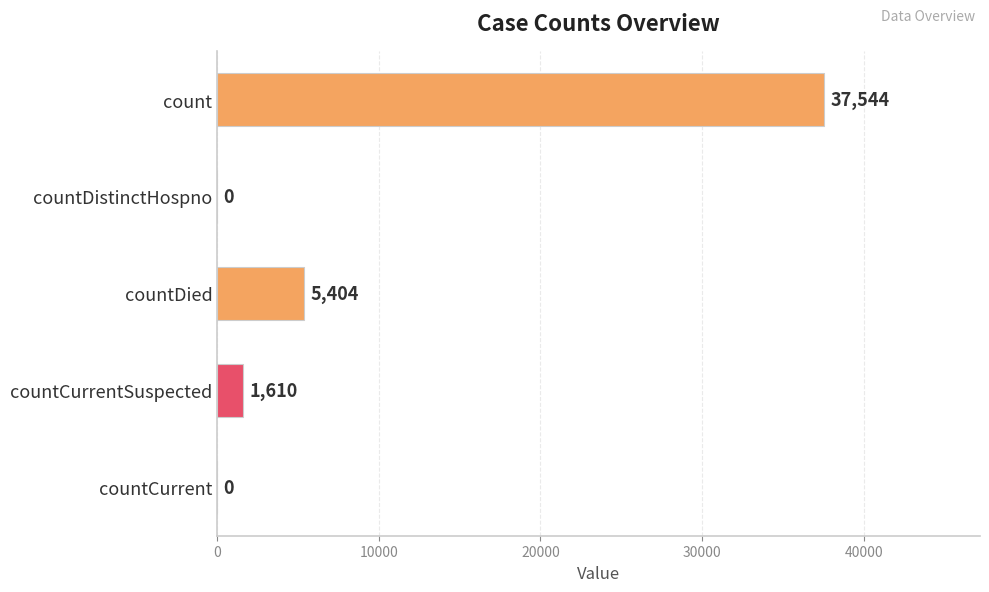

The value at countCurrent is -24628. True or false?

False